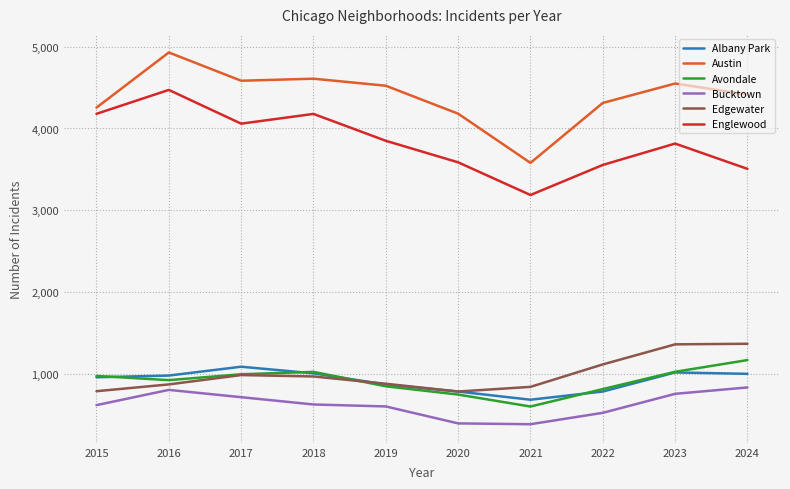

Which series has the largest total across all categories?

Austin